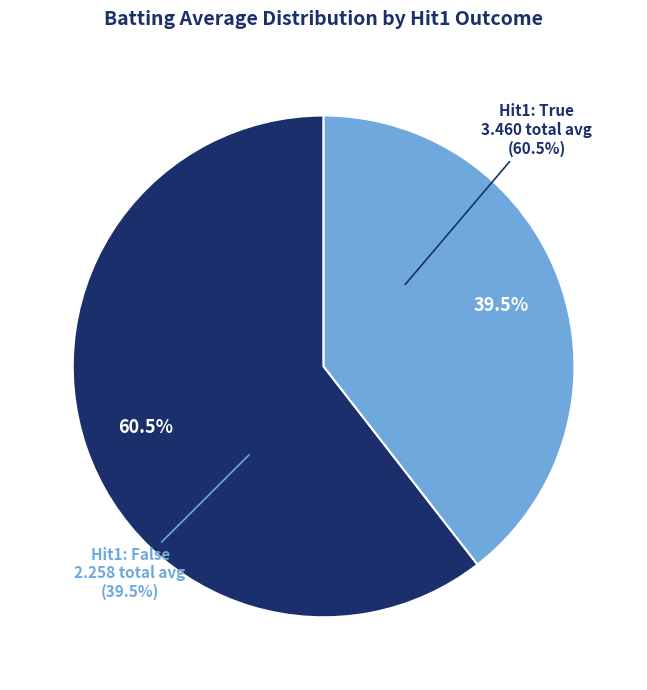

Which slice is the largest?

True